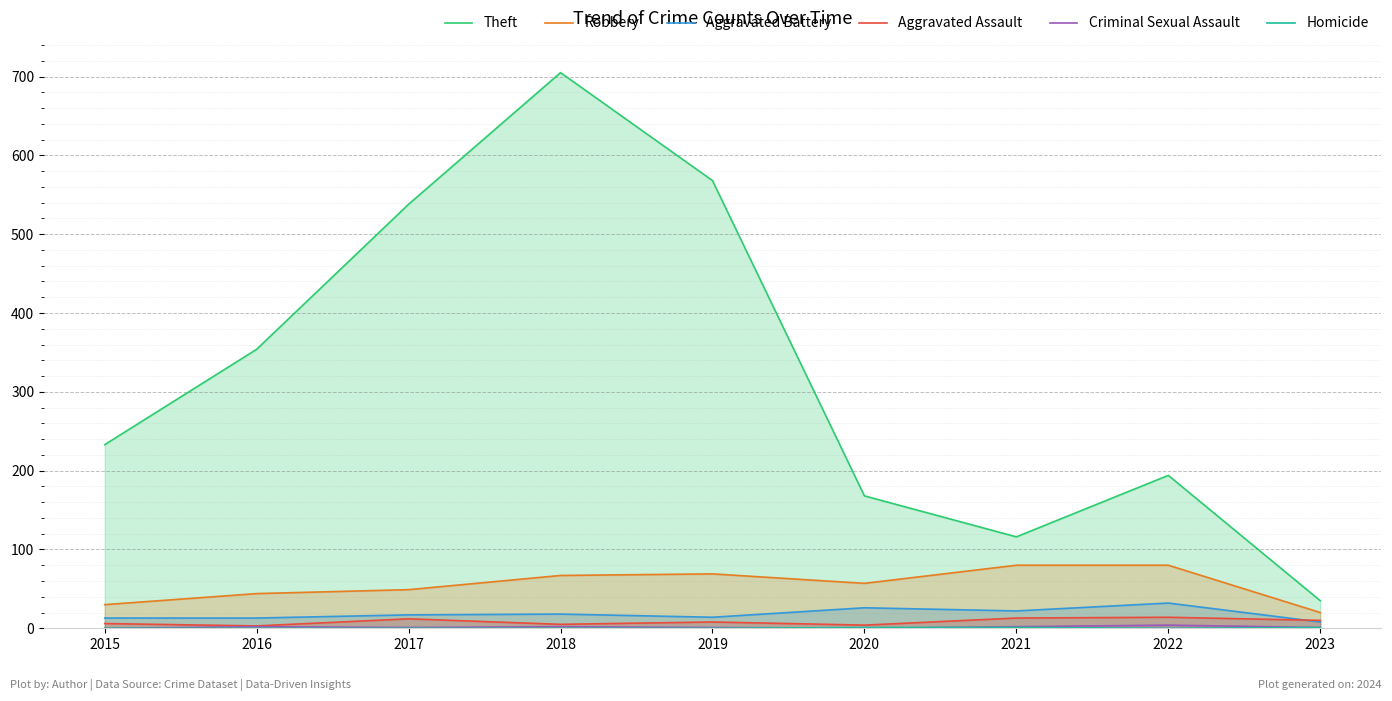

What are all the series names shown in the legend?

Theft, Robbery, Aggravated Battery, Aggravated Assault, Criminal Sexual Assault, Homicide